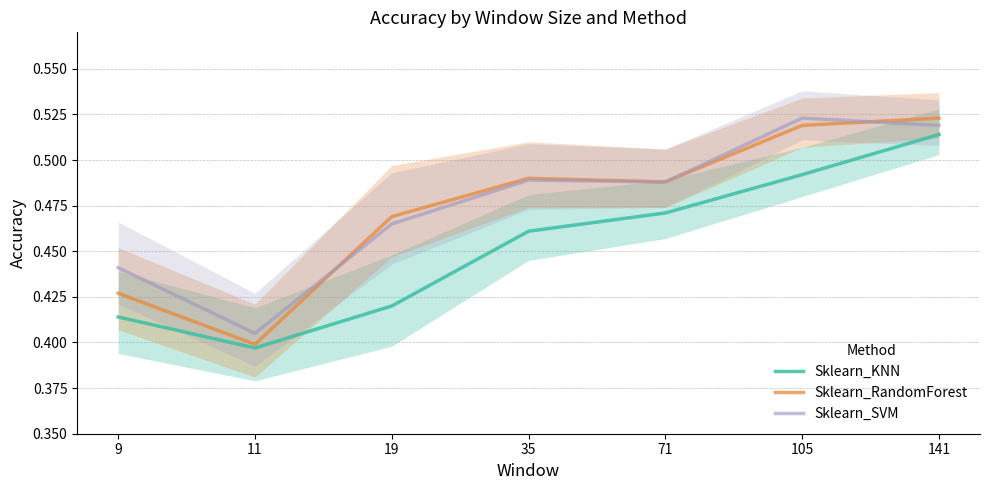

Reading left to right, transcribe all the data shown in this chart.

Sklearn_KNN: 0.4	0.4	0.4	0.5	0.5	0.5	0.5
Sklearn_RandomForest: 0.4	0.4	0.5	0.5	0.5	0.5	0.5
Sklearn_SVM: 0.4	0.4	0.5	0.5	0.5	0.5	0.5